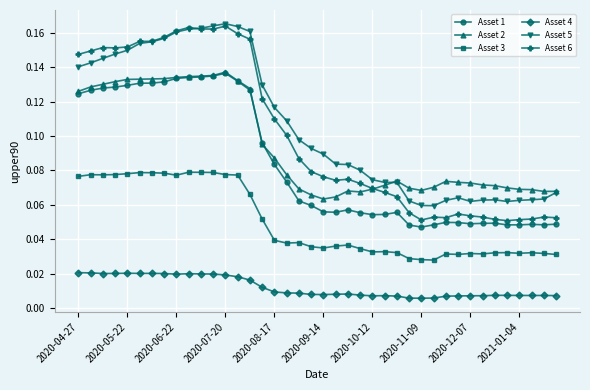

True or false: Asset 1 and Asset 4 cross at least once.

False